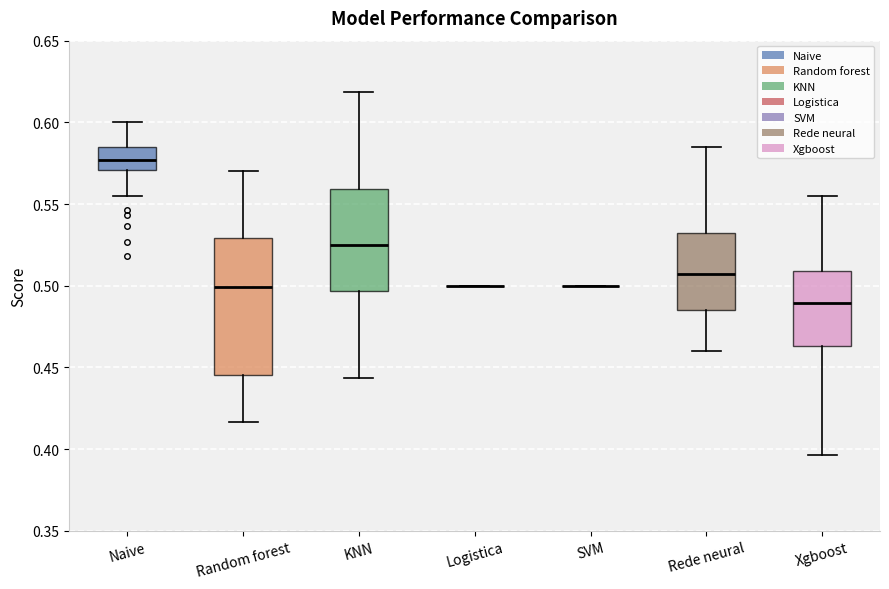

Reading left to right, transcribe this box plot: for each box, give where its median line is, the range the box spans, and where its two whiskers end, as read against the y-axis. The values are not printed on the chart, so give them approximately, as read against the axis.

Naive: median 0.575, box 0.570 to 0.585, whiskers 0.555 to 0.600
Random forest: median 0.500, box 0.445 to 0.530, whiskers 0.415 to 0.570
KNN: median 0.525, box 0.495 to 0.560, whiskers 0.445 to 0.620
Logistica: box collapsed to a line at 0.500, whiskers 0.500 to 0.500
SVM: box collapsed to a line at 0.500, whiskers 0.500 to 0.500
Rede neural: median 0.510, box 0.485 to 0.535, whiskers 0.460 to 0.585
Xgboost: median 0.490, box 0.465 to 0.510, whiskers 0.395 to 0.555